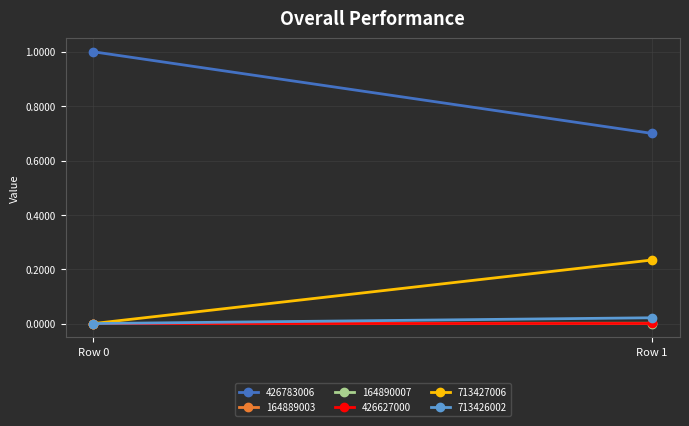

What is the total value across all series at Row 1?

1.0